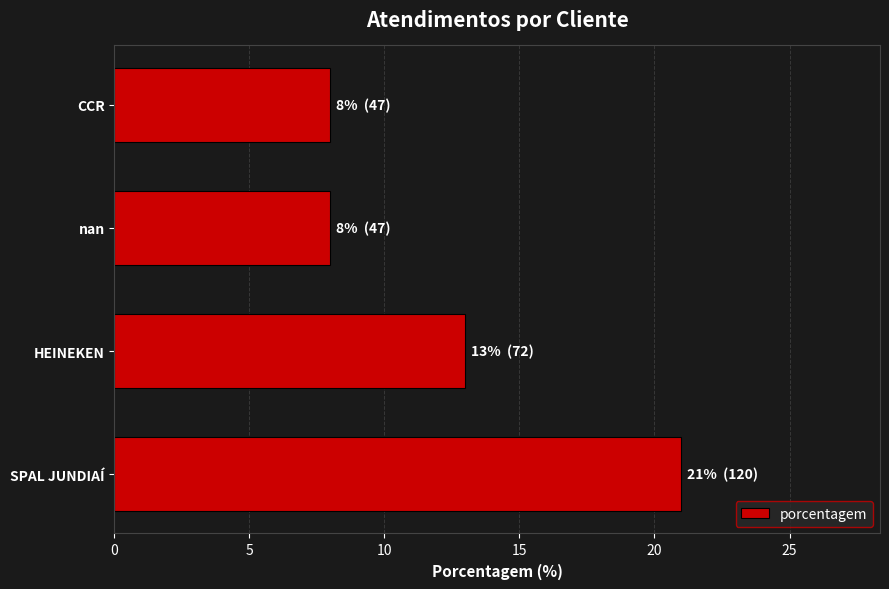

What is the smallest value displayed?

8